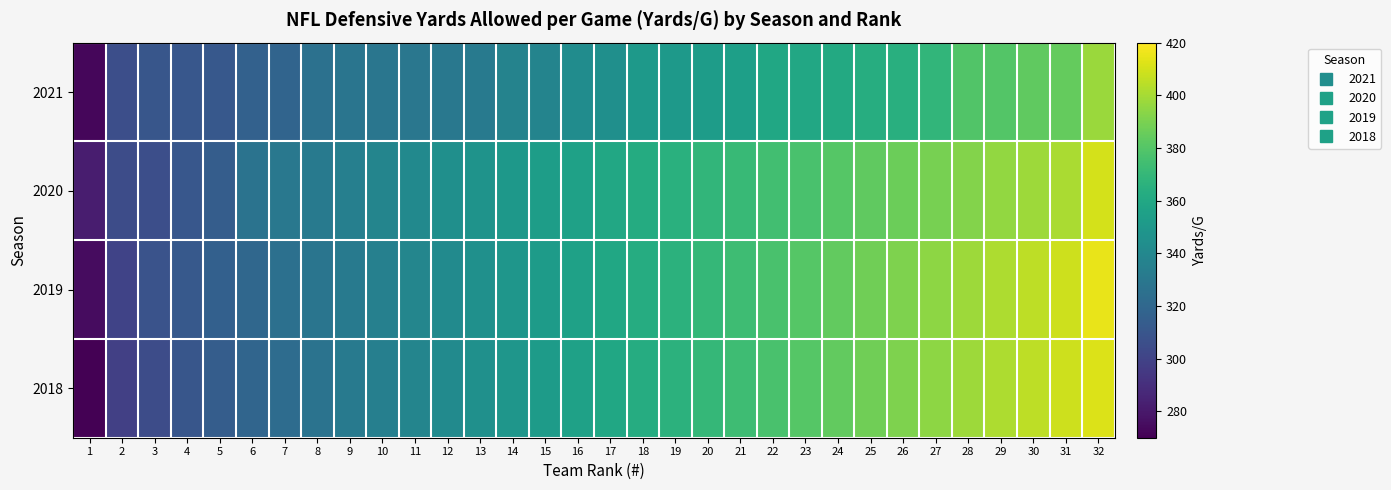

What is the difference between the highest and lowest values at 6?

10.4